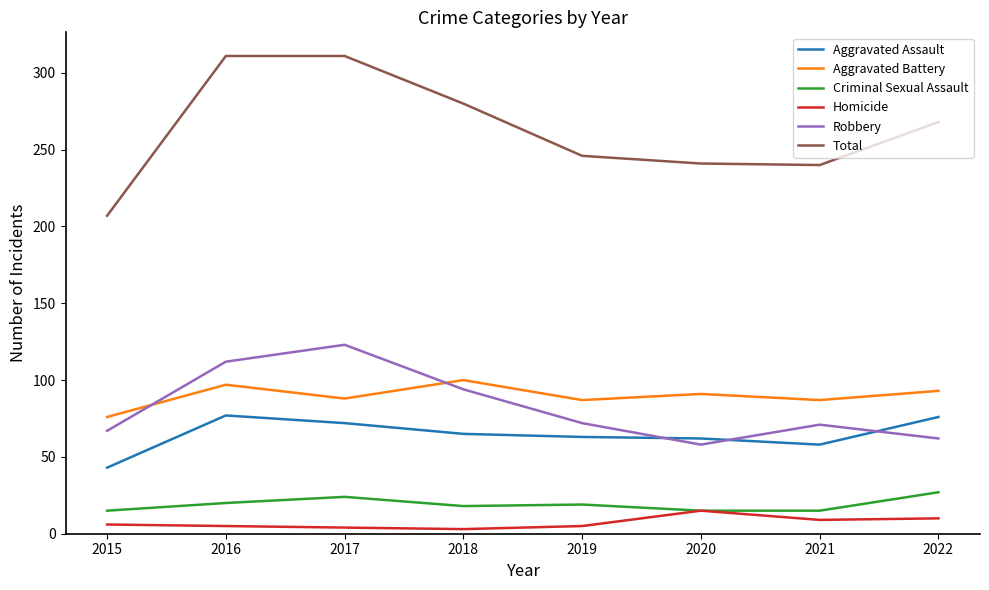

Rank the series at 2016 from highest to lowest value.

Total, Robbery, Aggravated Battery, Aggravated Assault, Criminal Sexual Assault, Homicide